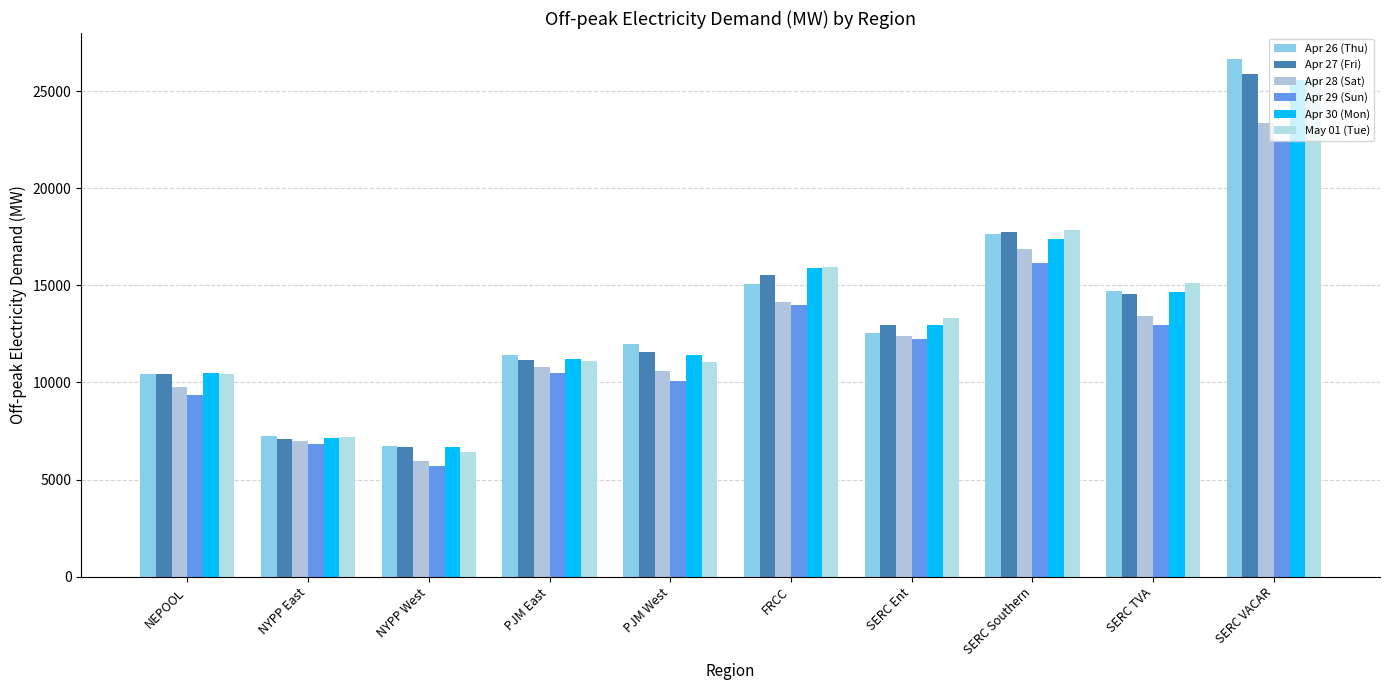

Which category has the lowest value across all series?

NYPP West